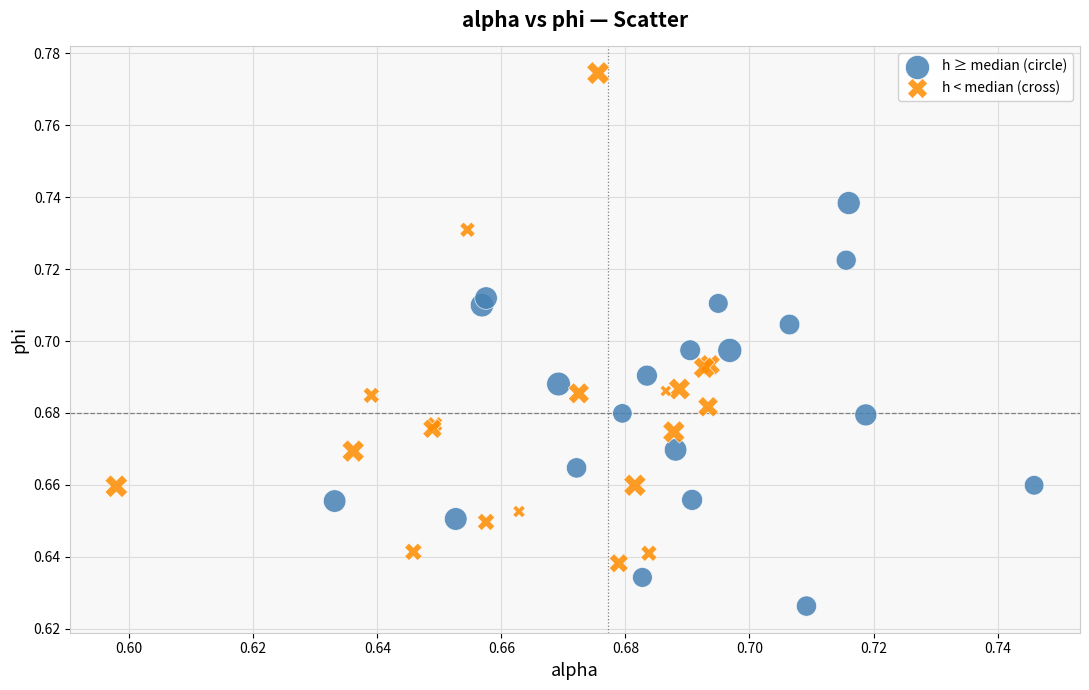

Which series contains the highest Y value?

h < median (cross)